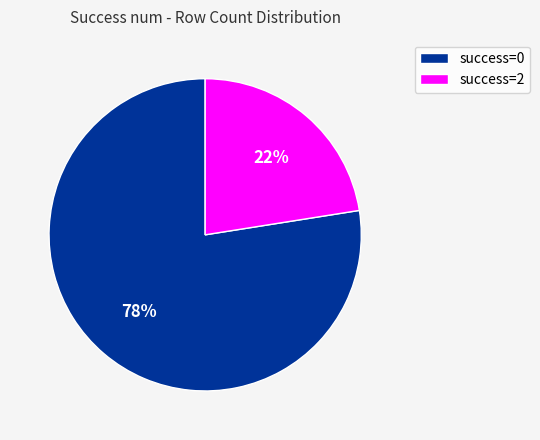

To the nearest percent, what is the average slice percentage?

50%